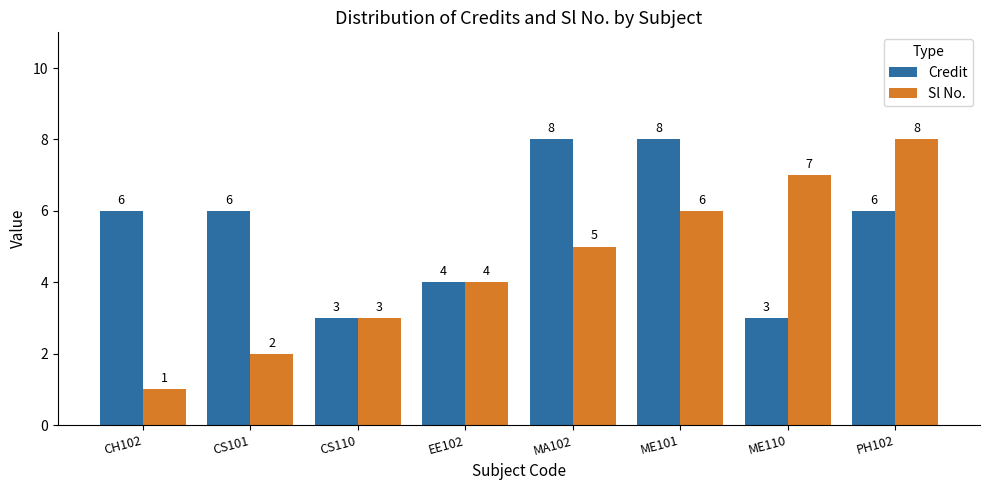

Is it true that Credit equals 9 at CH102?

False